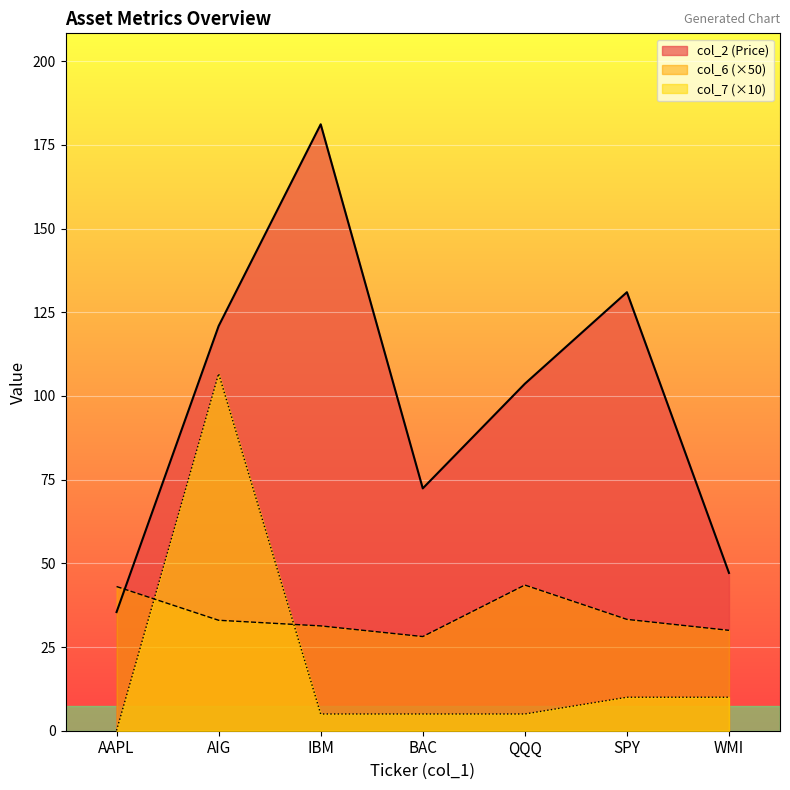

At which category is the sum across all series the highest?

AIG